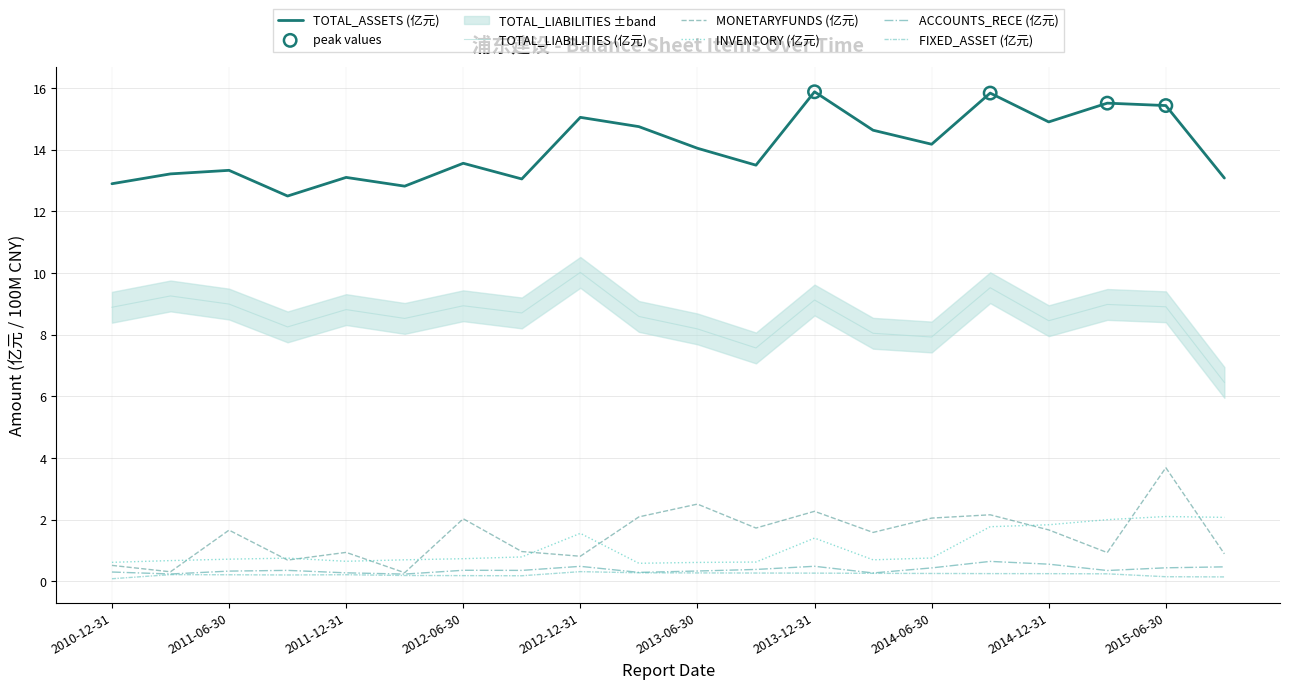

At which category is the sum across all series the highest?

2015-06-30